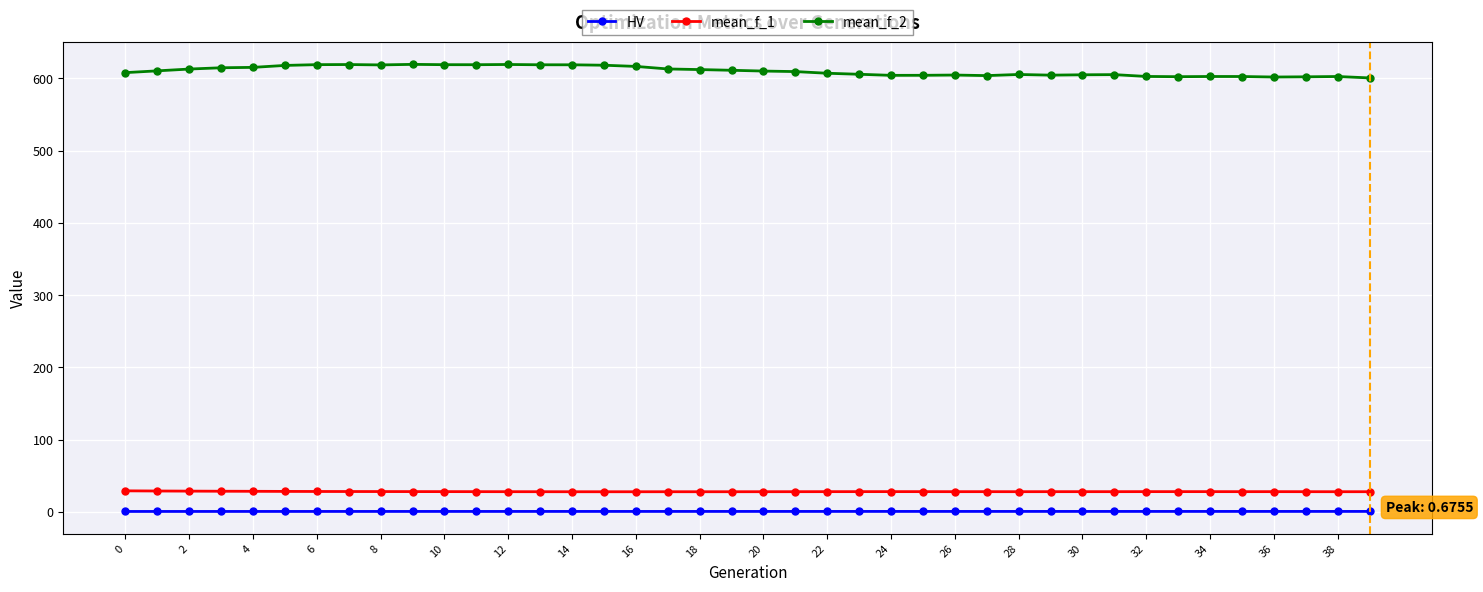

What is the difference between the maximum and second lowest values in the mean_f_2 series?

17.5